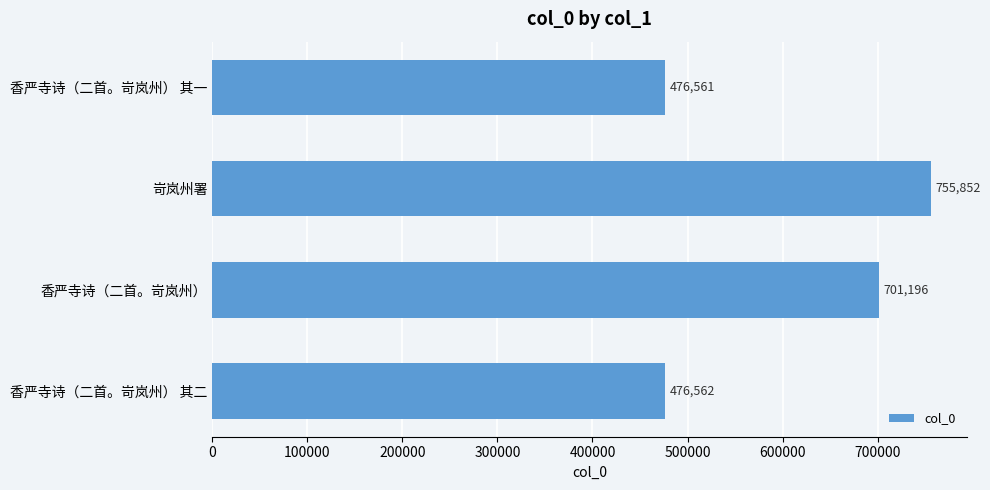

Rank the categories by value from highest to lowest.

岢岚州署, 香严寺诗（二首。岢岚州）, 香严寺诗（二首。岢岚州） 其二, 香严寺诗（二首。岢岚州） 其一